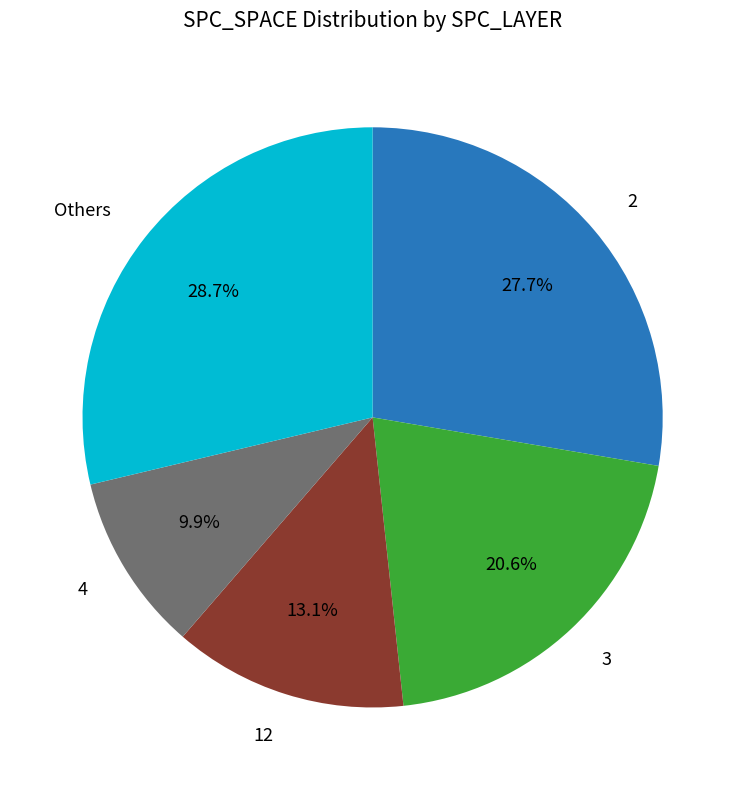

Is there a majority slice in this chart?

No